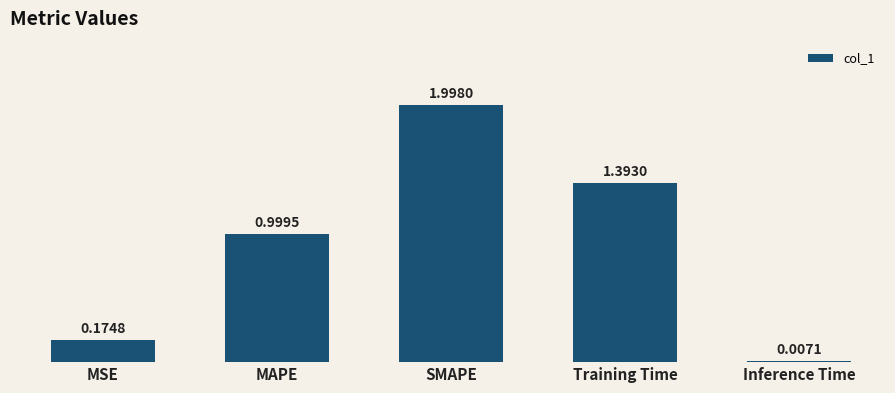

What is the change in value from MSE to SMAPE?

+1.8